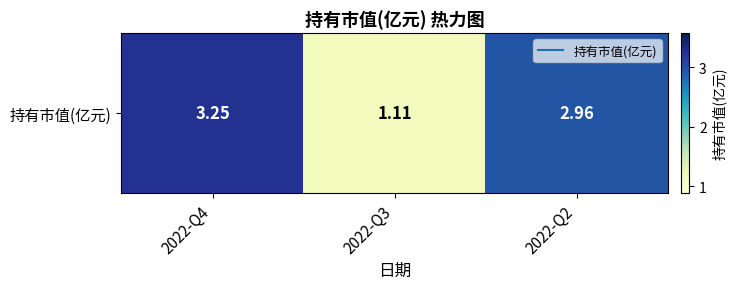

At which category does the chart reach its peak across all series?

2022-Q4